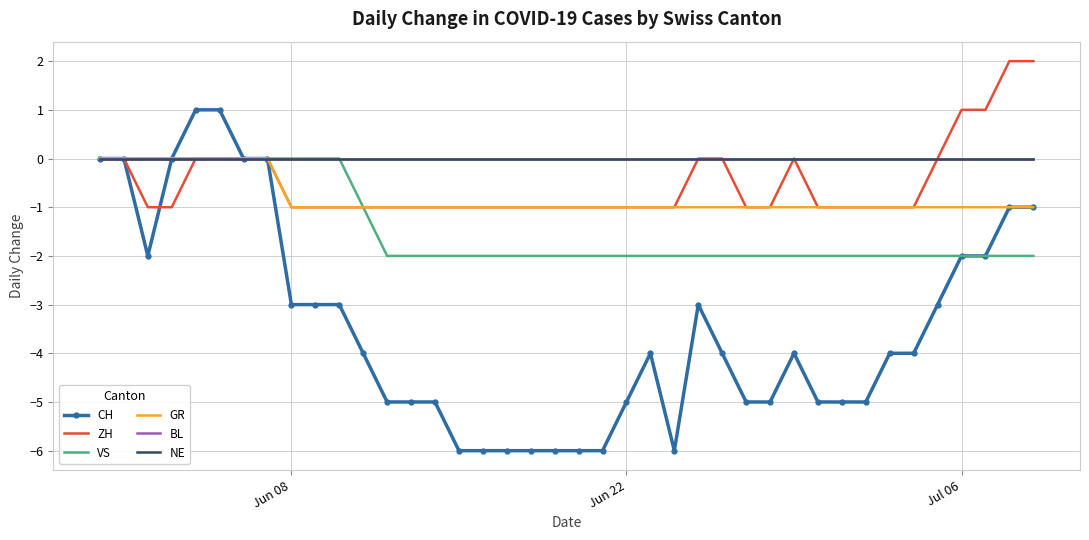

True or false: CH and GR cross at least once.

False